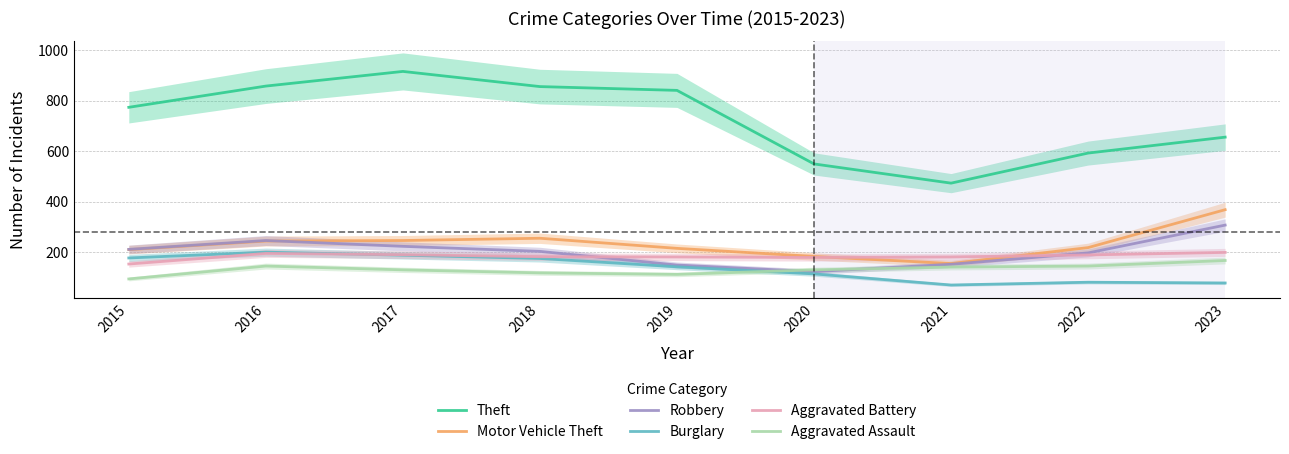

In Motor Vehicle Theft, how many points are lower than both neighbors (excluding endpoints)?

1